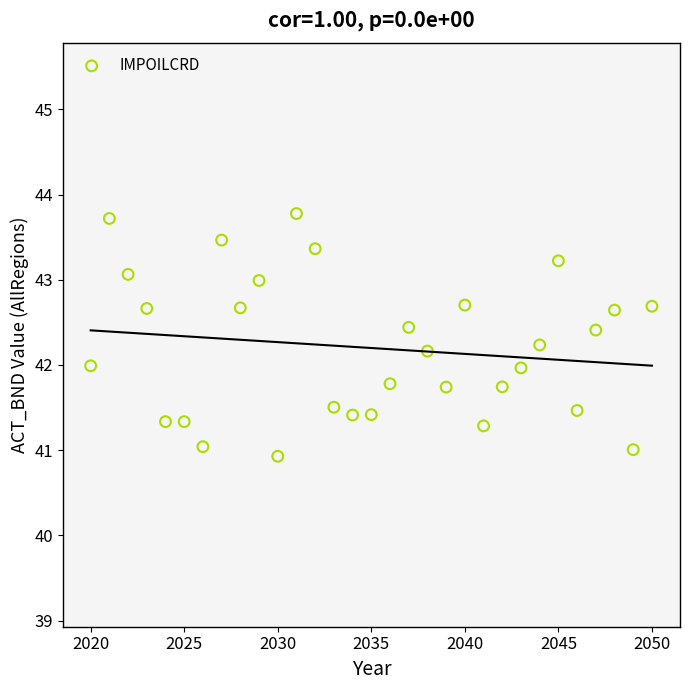

What is the range of X values (max minus min)?

30.0